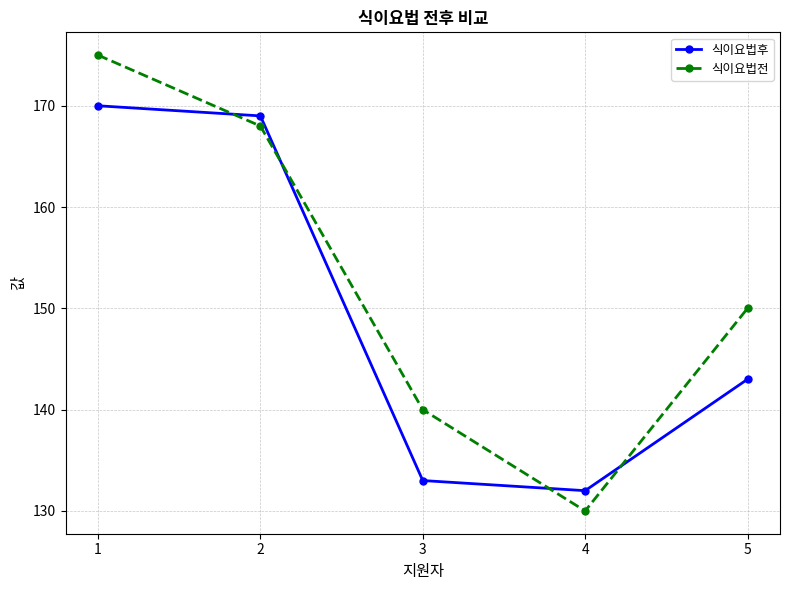

How many times do 식이요법후 and 식이요법전 cross each other?

4